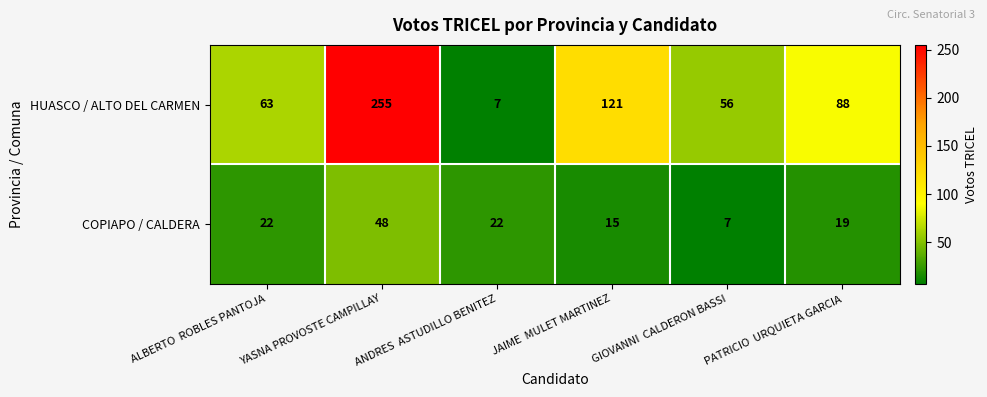

What is the highest value of the HUASCO / ALTO DEL CARMEN series?

255